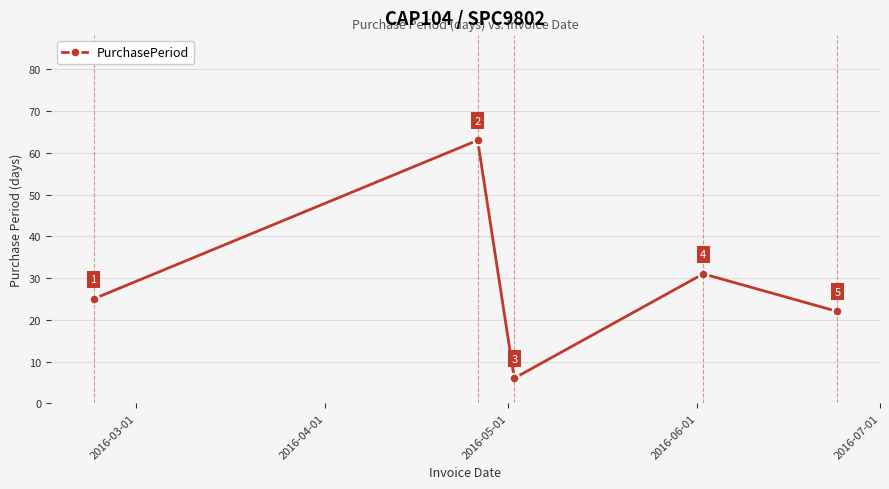

What is the greatest value displayed?

63